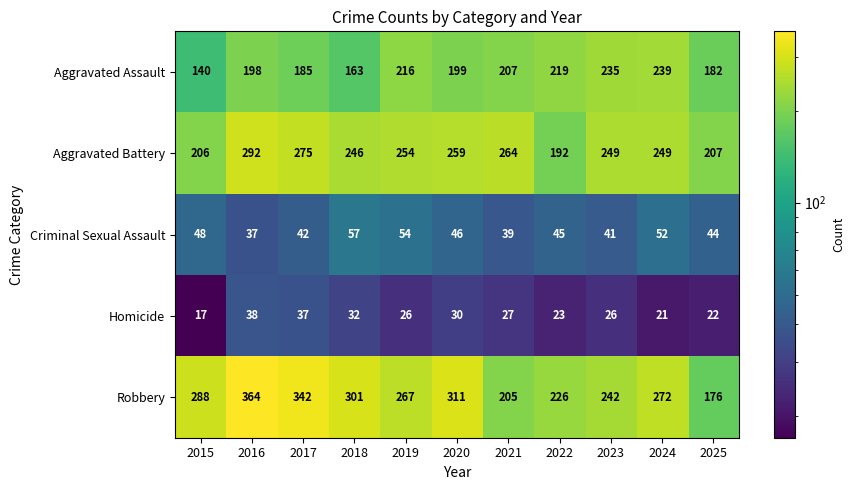

What is the spread (max minus min) of values at 2018?

269